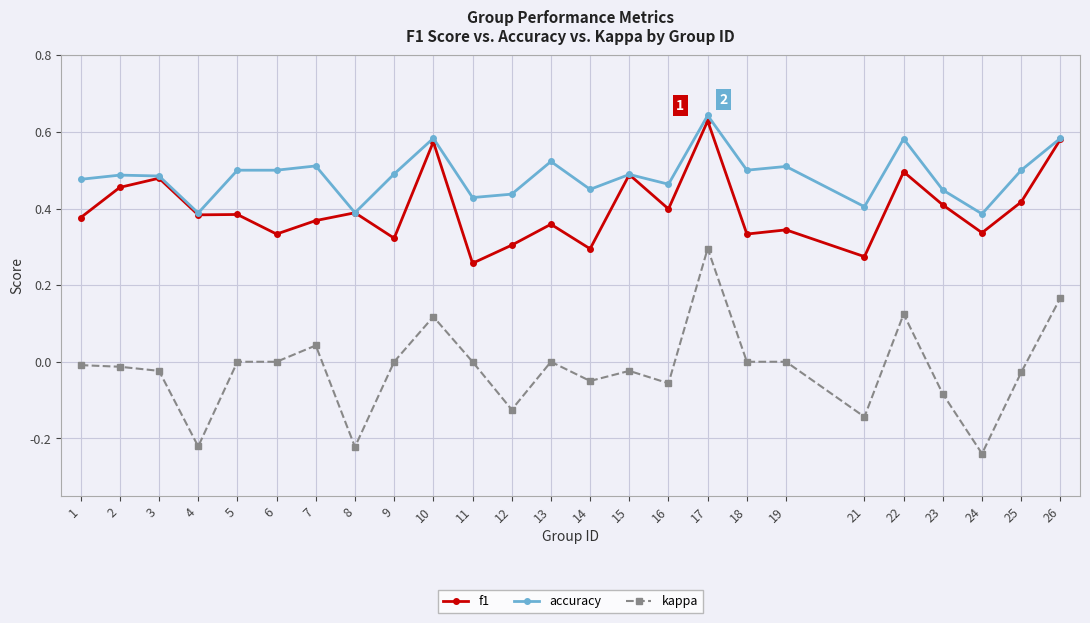

What is the total value across all series at 5?

0.9